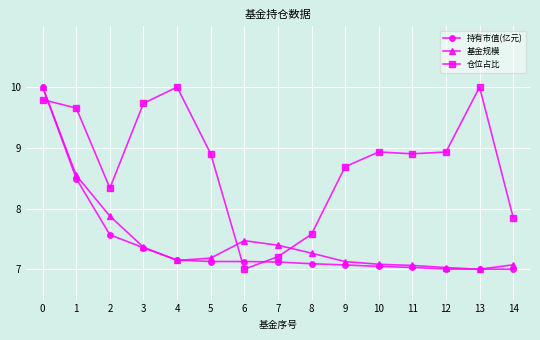

Is the value of 持有市值(亿元) at 2 greater than the value of 基金规模 at 9?

Yes